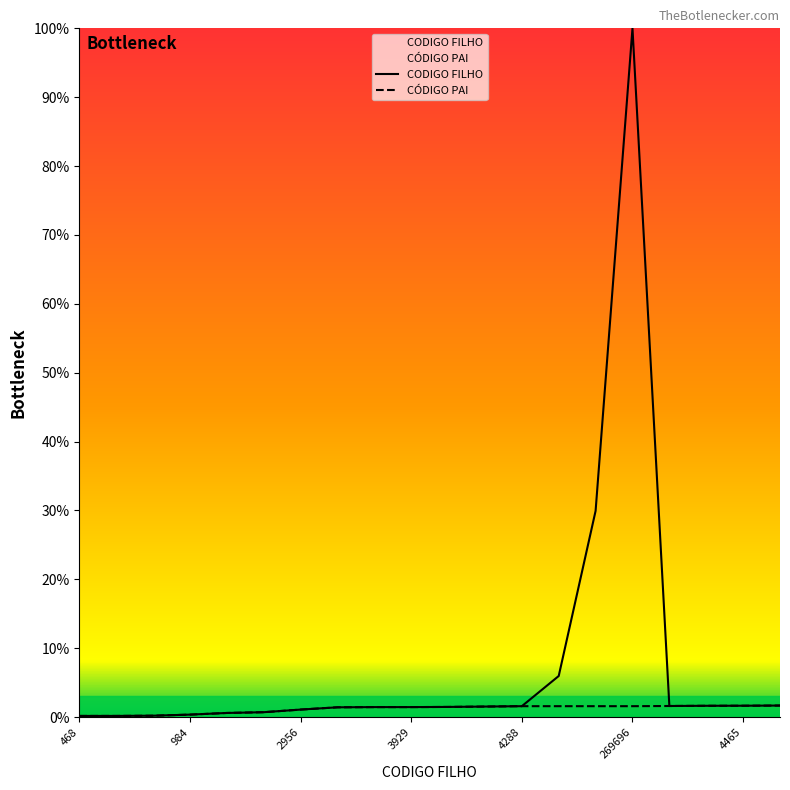

At which label is CODIGO FILHO closest to 50?

80759